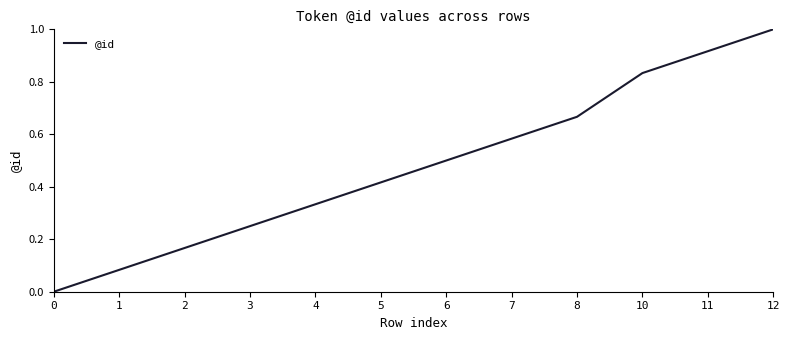

List the labels in order of value, smallest first.

0, 1, 2, 3, 4, 5, 6, 7, 8, 10, 11, 12